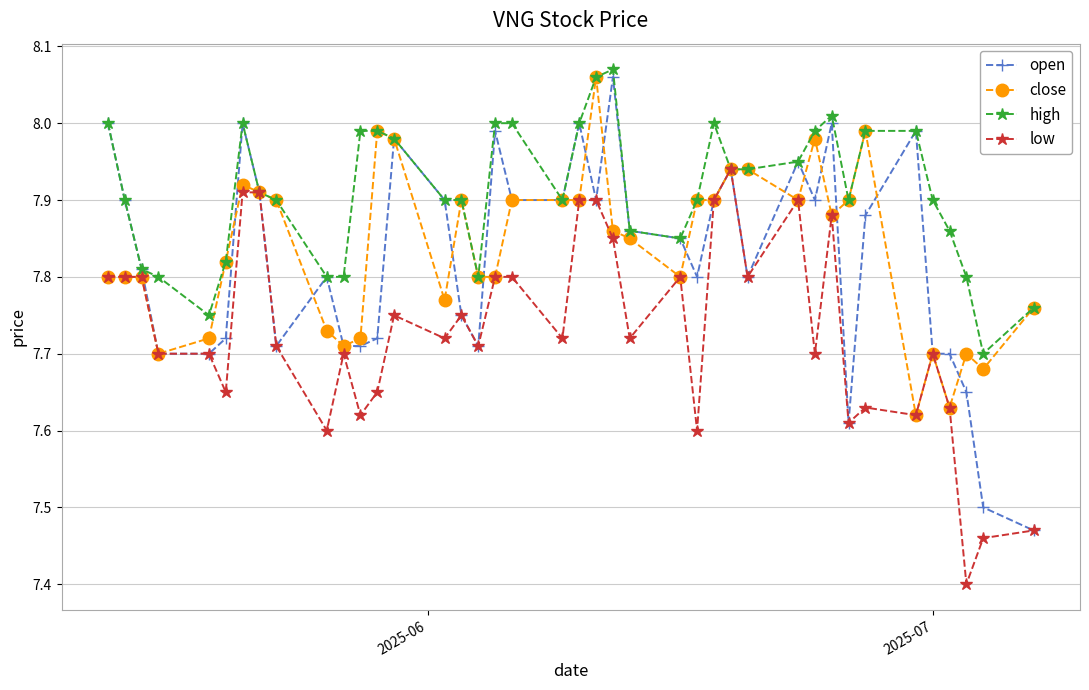

Which series has the largest total across all categories?

high